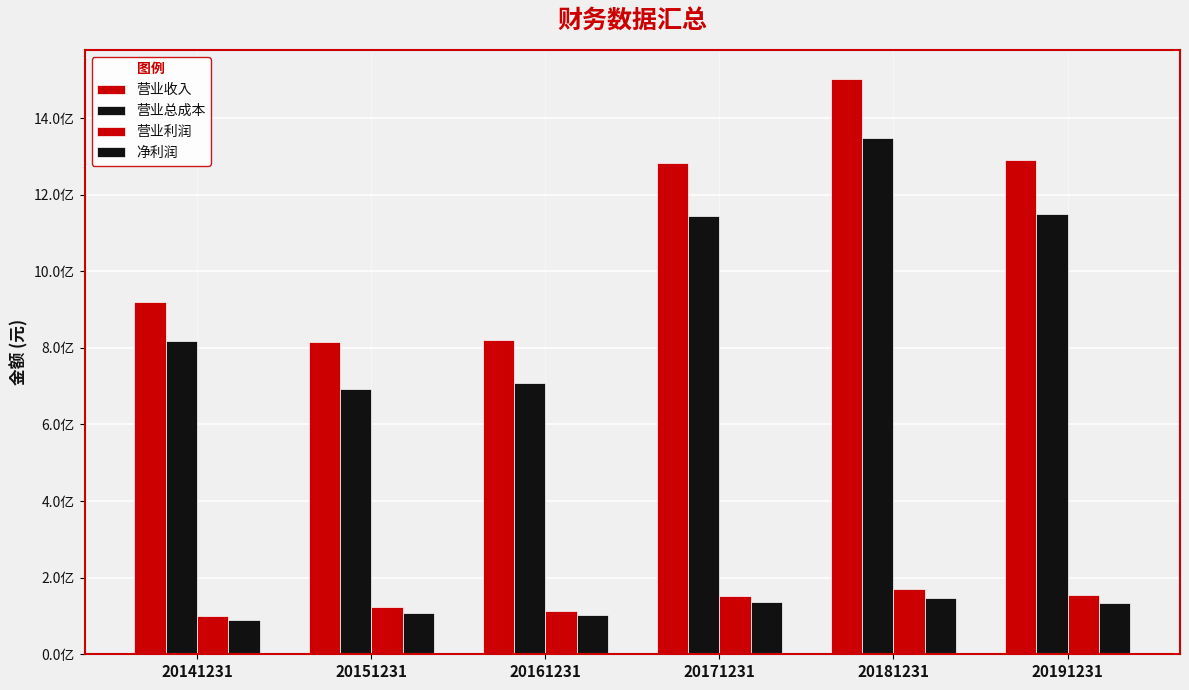

Does the chart contain stacked bars?

No